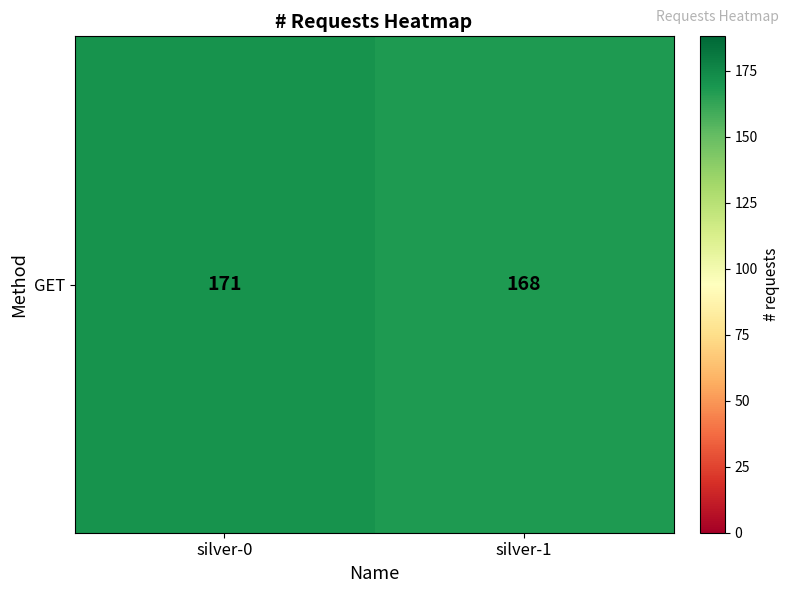

At which label is the value closest to 169?

silver-1